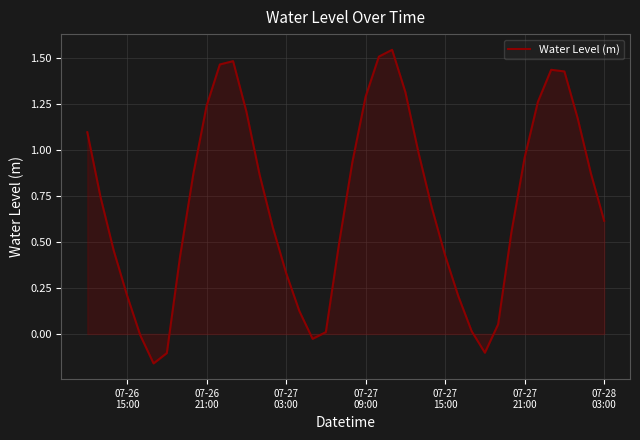

What is the difference between the maximum and minimum values?

1.7